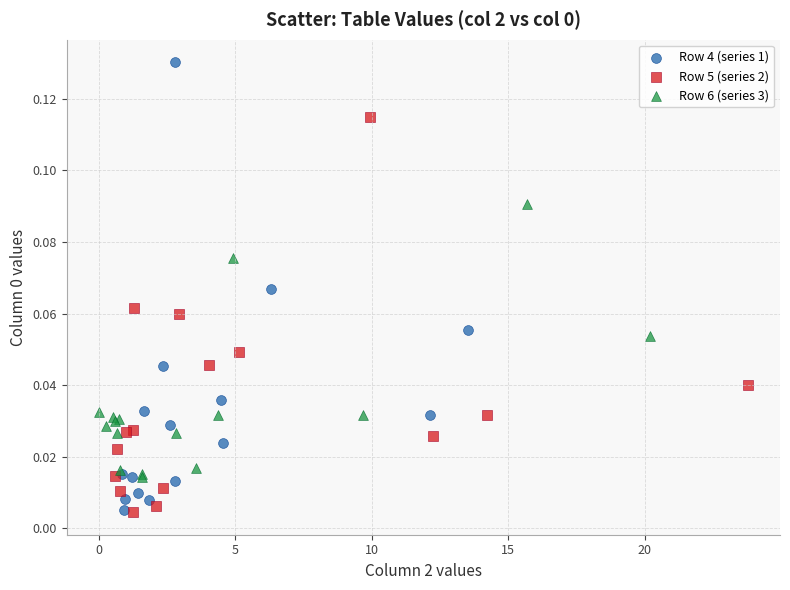

What are all the series names shown in the legend?

Row 4 (series 1), Row 5 (series 2), Row 6 (series 3)